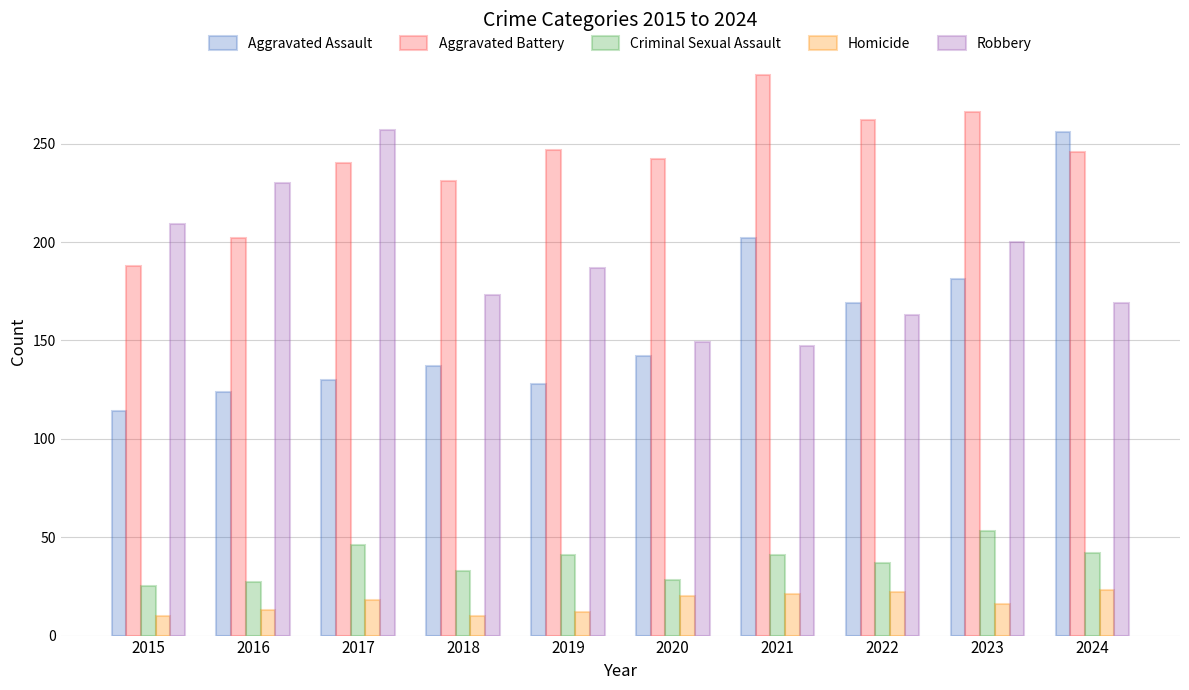

How many values in the Homicide series are below 18?

5